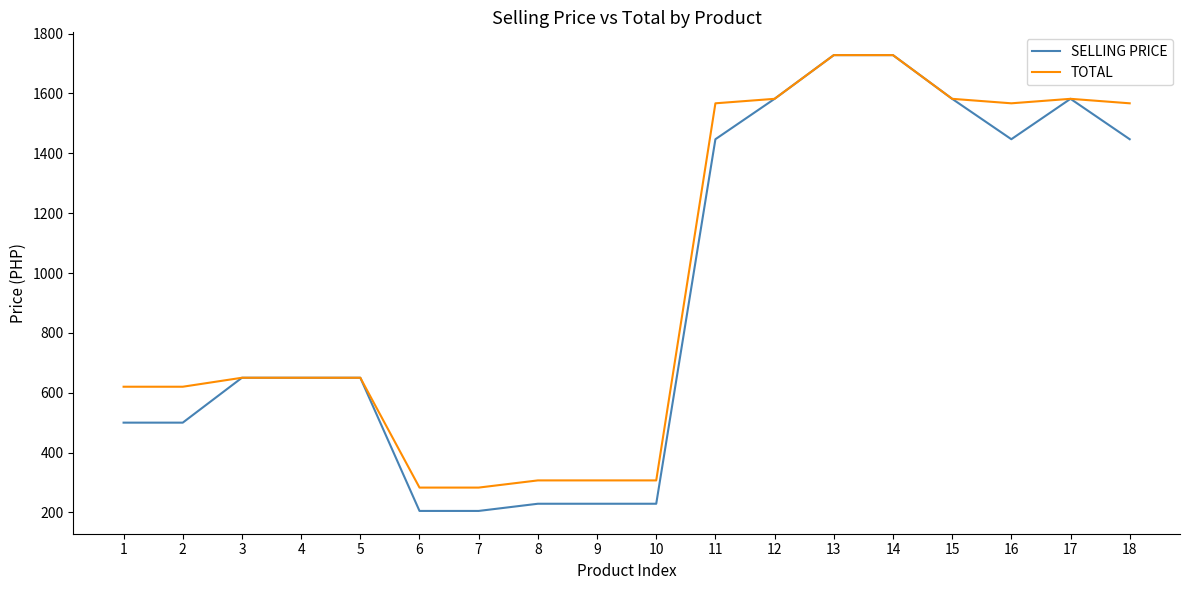

Is it true that TOTAL equals 224 at 3?

False